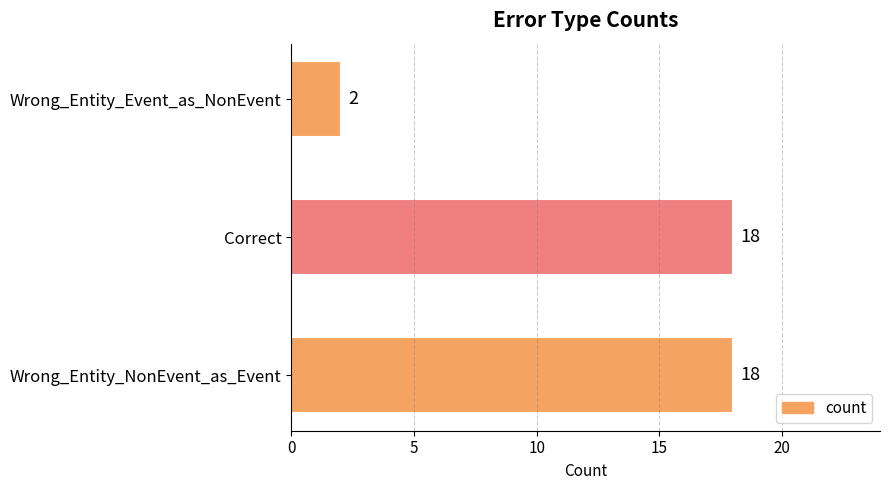

Reading bottom to top, transcribe all the data shown in this chart.

Wrong_Entity_NonEvent_as_Event=18	Correct=18	Wrong_Entity_Event_as_NonEvent=2